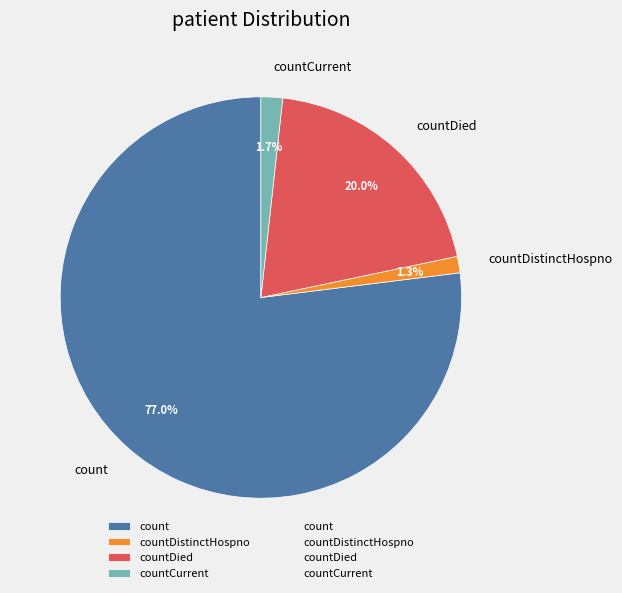

What is the ratio of the value at countDistinctHospno to the value at countCurrent?

0.8